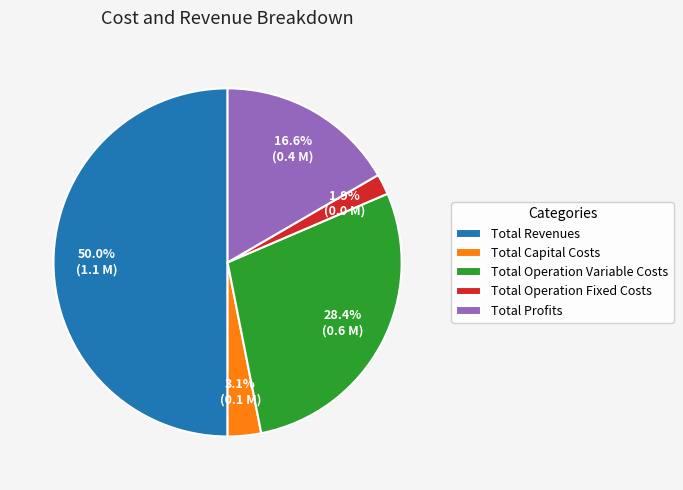

To the nearest percent, what is the difference between the Total Revenues and Total Capital Costs slice percentages?

47%